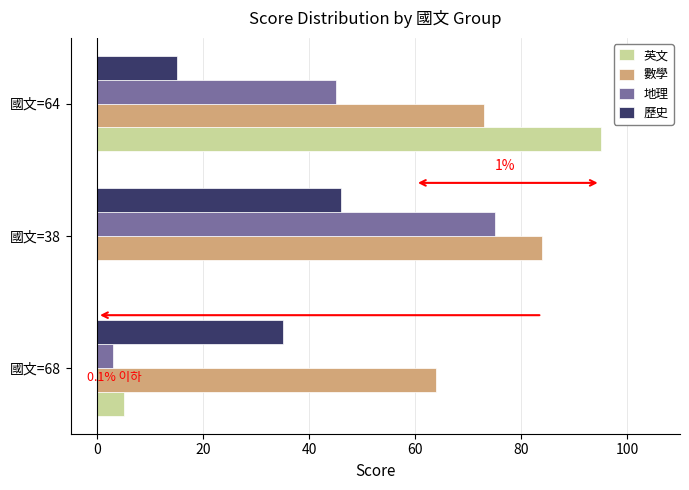

The value of 地理 at 國文=68 is 3. True or false?

True